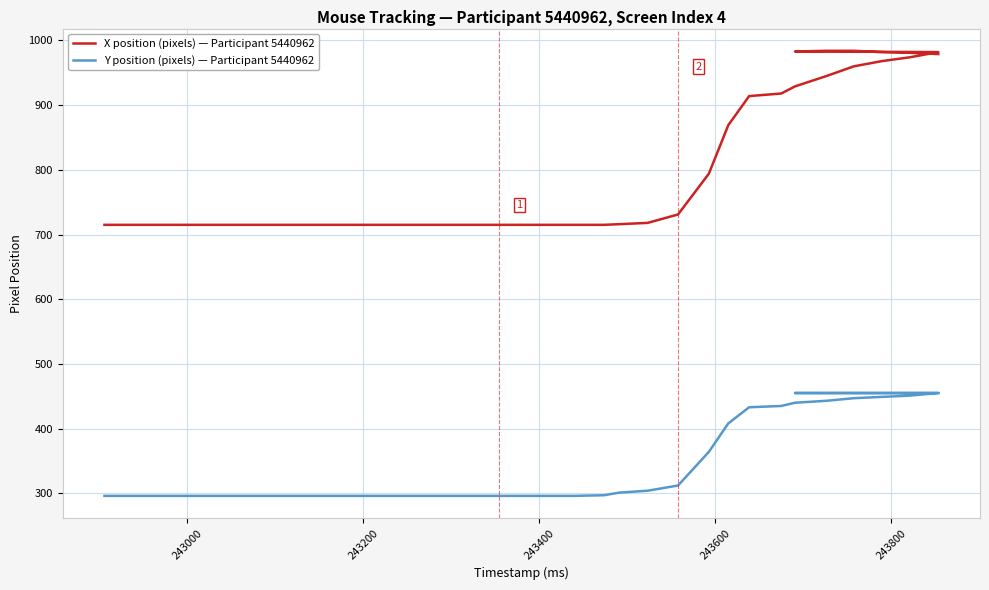

True or false: Y position (pixels) — Participant 5440962 and X position (pixels) — Participant 5440962 cross at least once.

False